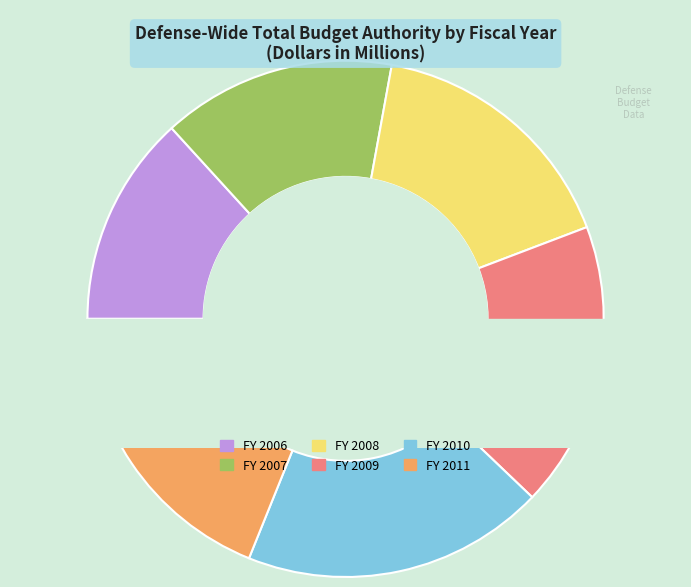

What percentage is NOT represented by FY 2006?

86.8%